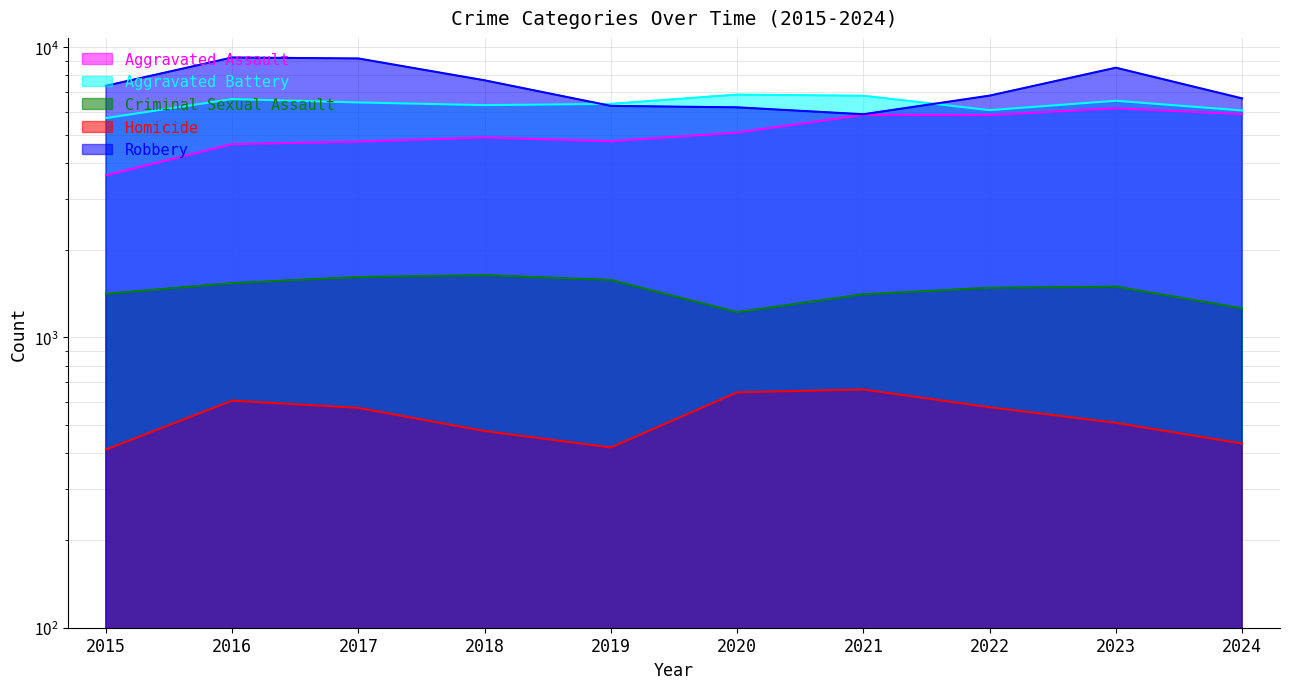

Reading left to right, what are all the values shown in this chart?

Aggravated Assault: 3620	4635	4731	4888	4744	5082	5846	5838	6159	5882
Aggravated Battery: 5702	6628	6454	6317	6381	6868	6805	6071	6540	6057
Criminal Sexual Assault: 1414	1539	1615	1639	1578	1222	1408	1483	1497	1260
Homicide: 411	606	572	476	418	647	662	575	508	431
Robbery: 7364	9218	9147	7690	6279	6207	5876	6812	8500	6663